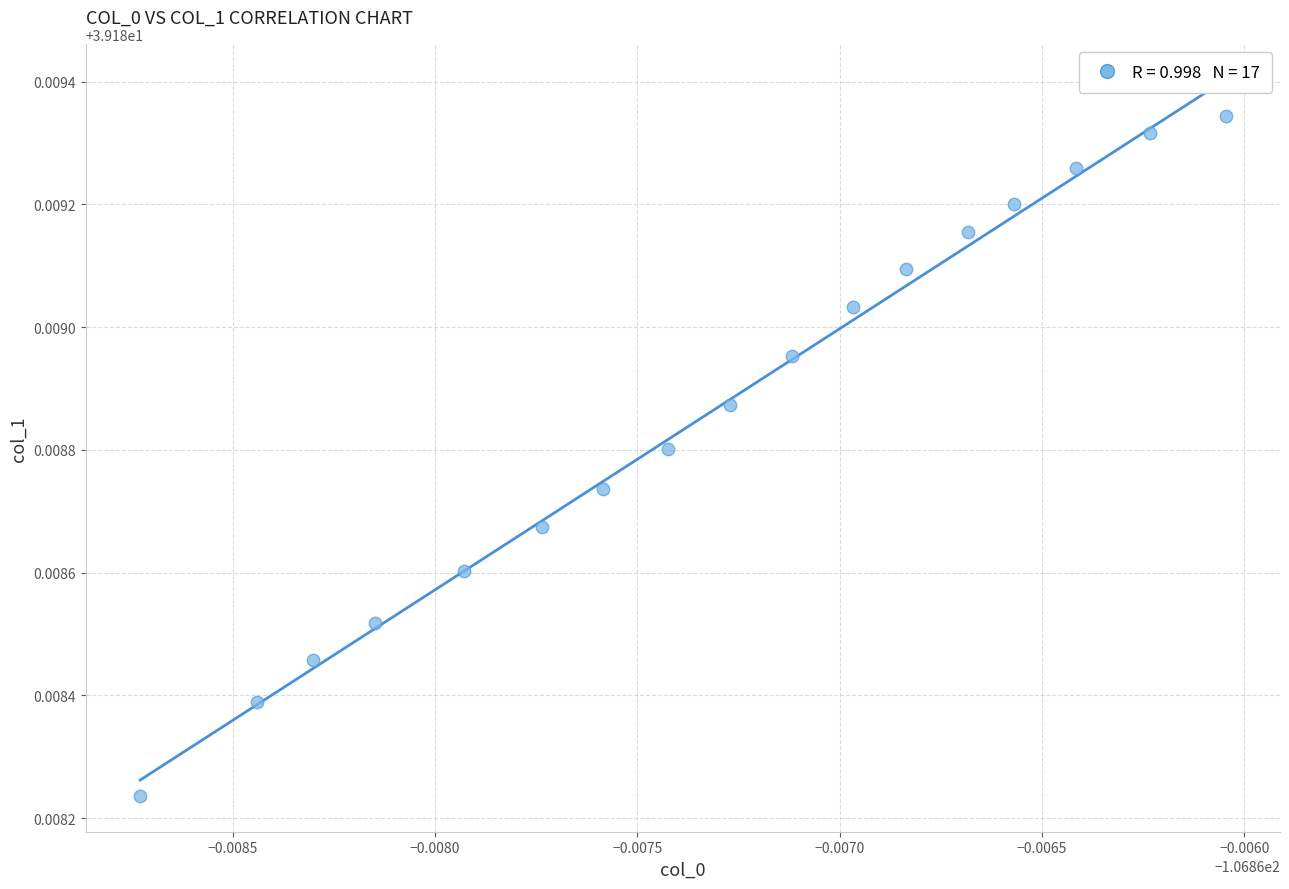

How many data points are displayed?

17